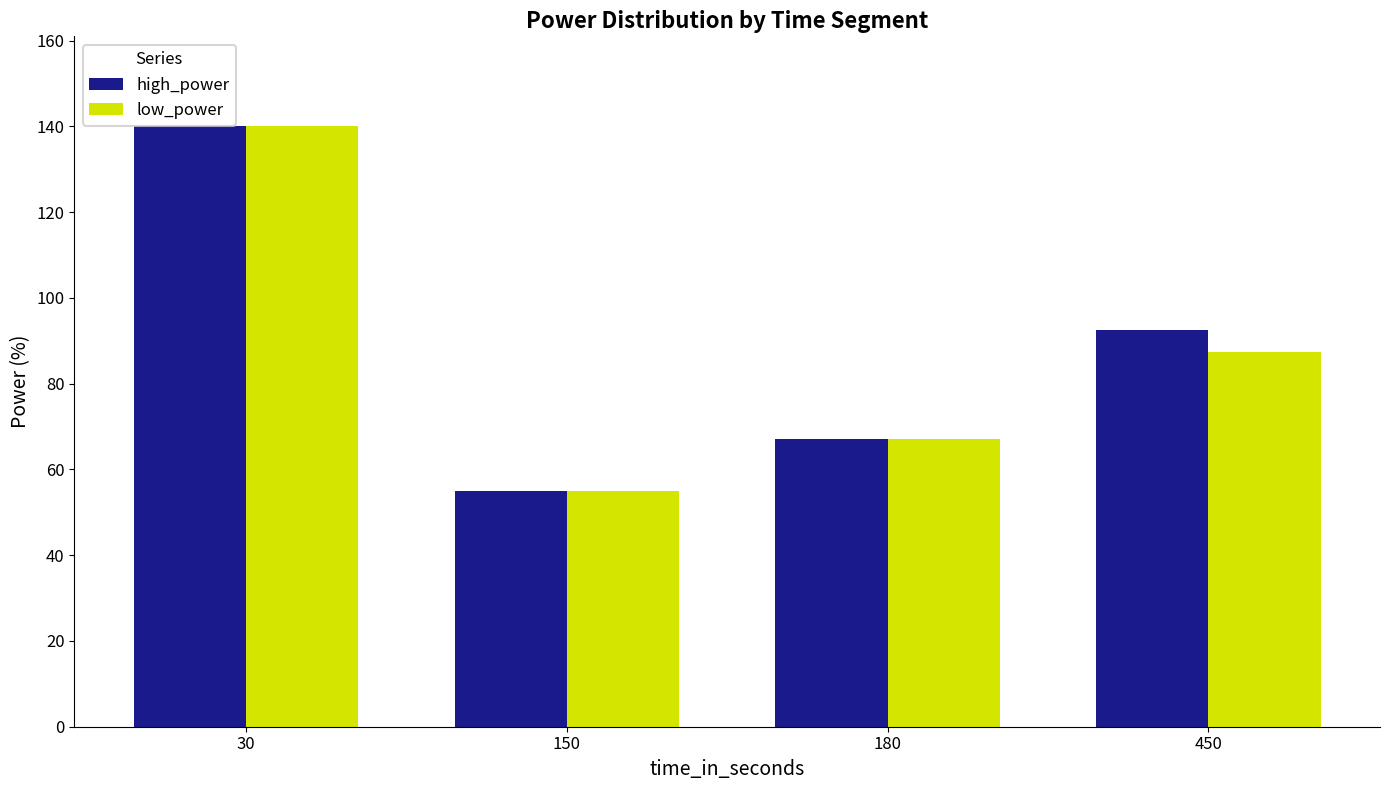

Reading left to right, transcribe all the data shown in this chart.

high_power: 140.0	55.0	67.0	92.5
low_power: 140.0	55.0	67.0	87.5